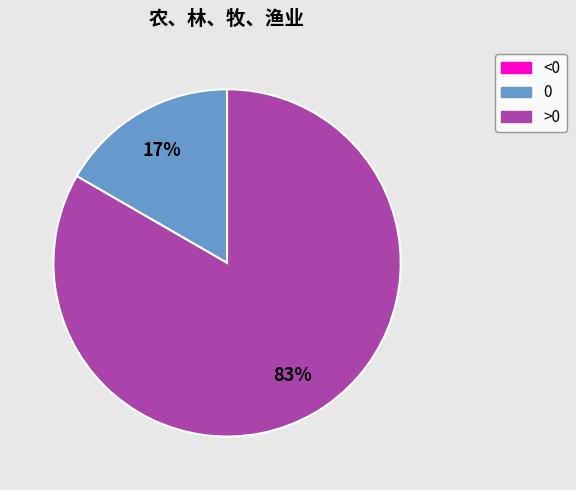

The 0 slice represents 25% of the pie. True or false?

False